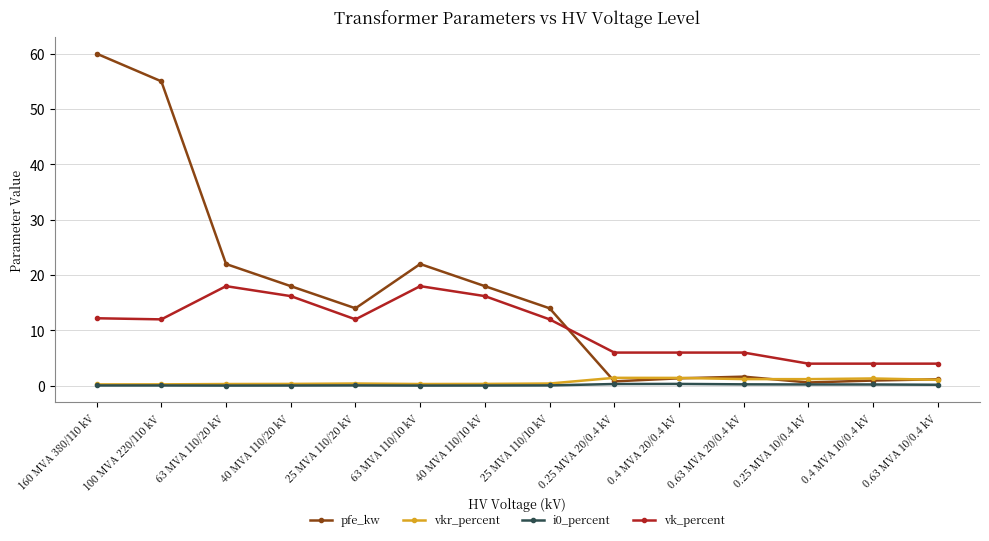

What is the maximum value for pfe_kw?

60.0